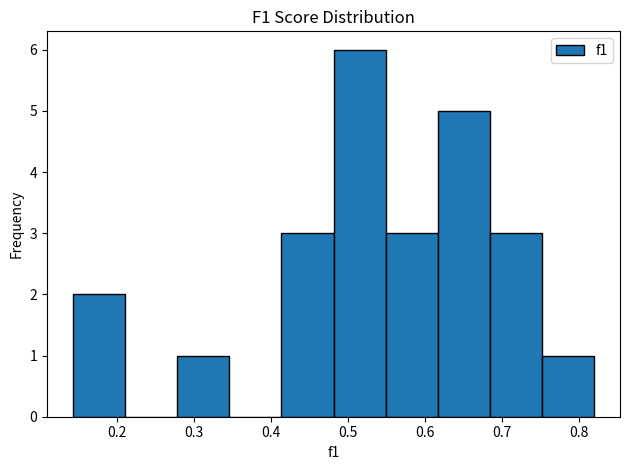

Reading left to right, list every bar in this chart as the range it spans on the x-axis followed by its height. Neither the bar edges nor the heights are printed on the chart, so give them approximately, as read against the axes.

0.14 to 0.21: 2
0.21 to 0.28: 0
0.28 to 0.35: 1
0.35 to 0.41: 0
0.41 to 0.48: 3
0.48 to 0.55: 6
0.55 to 0.62: 3
0.62 to 0.68: 5
0.68 to 0.75: 3
0.75 to 0.82: 1